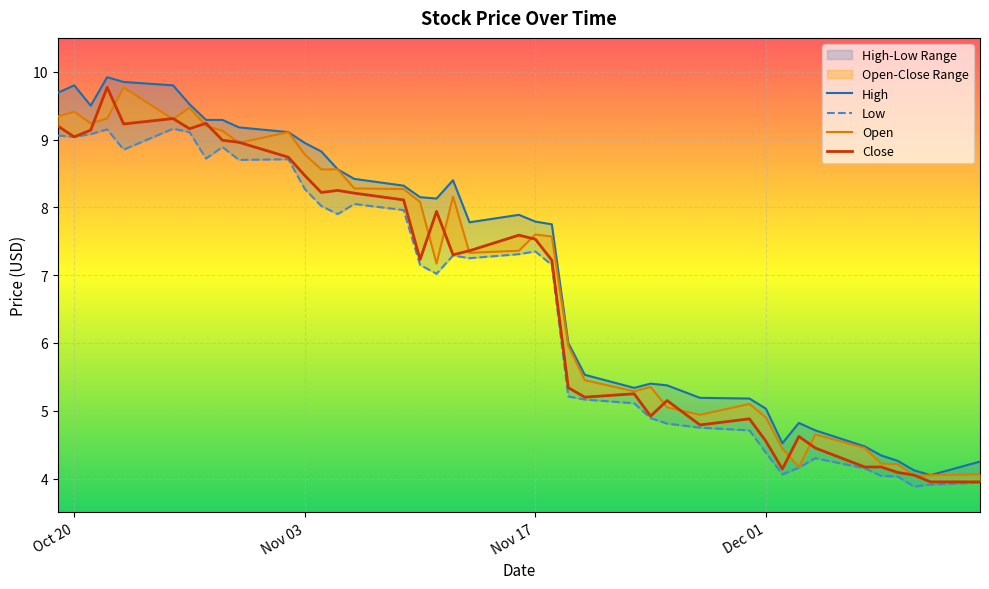

True or false: High has a value of 9.8 at 2020-10-23.

True